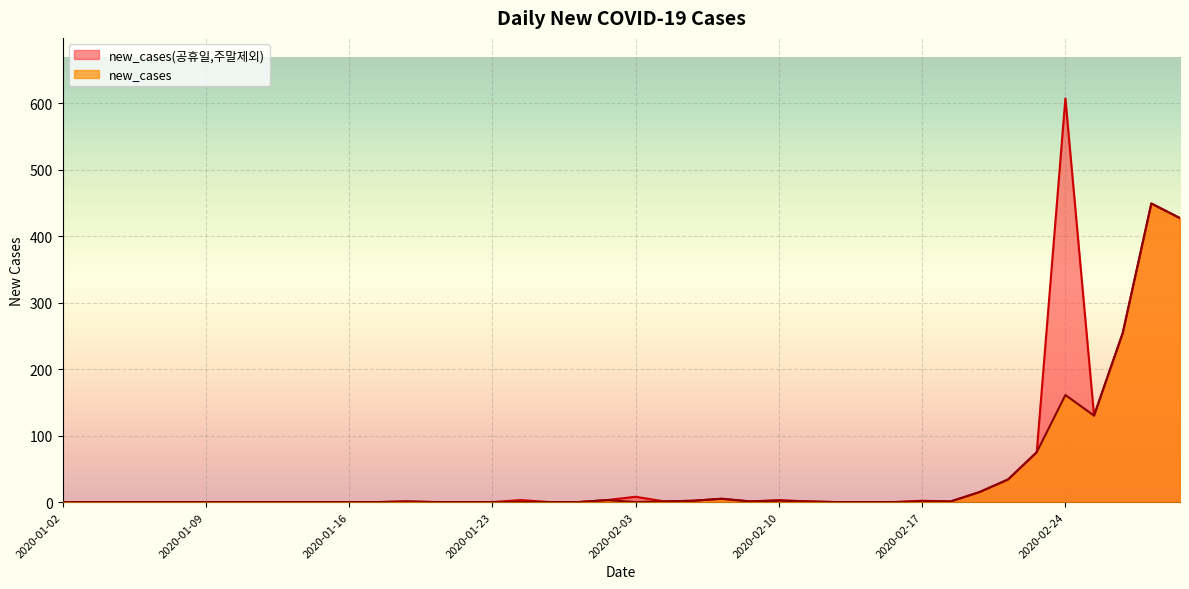

At 2020-01-09, list the series in order from smallest to largest.

new_cases, new_cases(공휴일,주말제외)